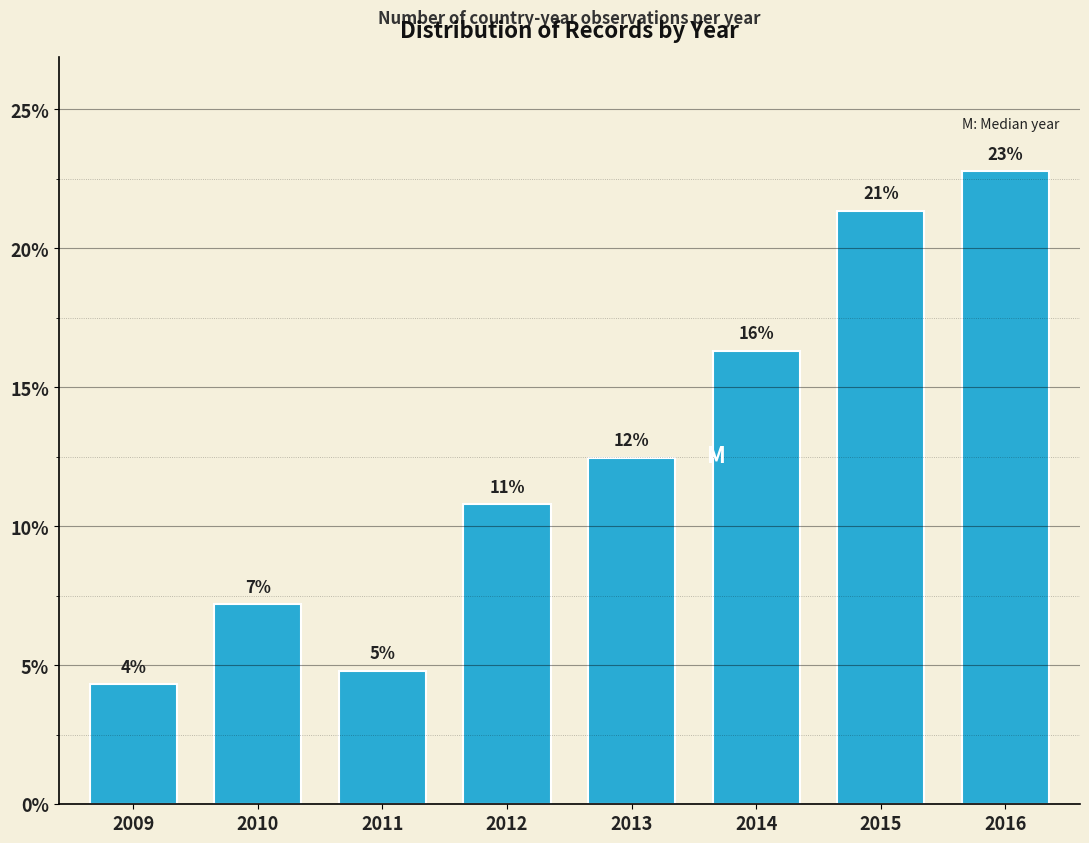

Are the bars horizontal?

No